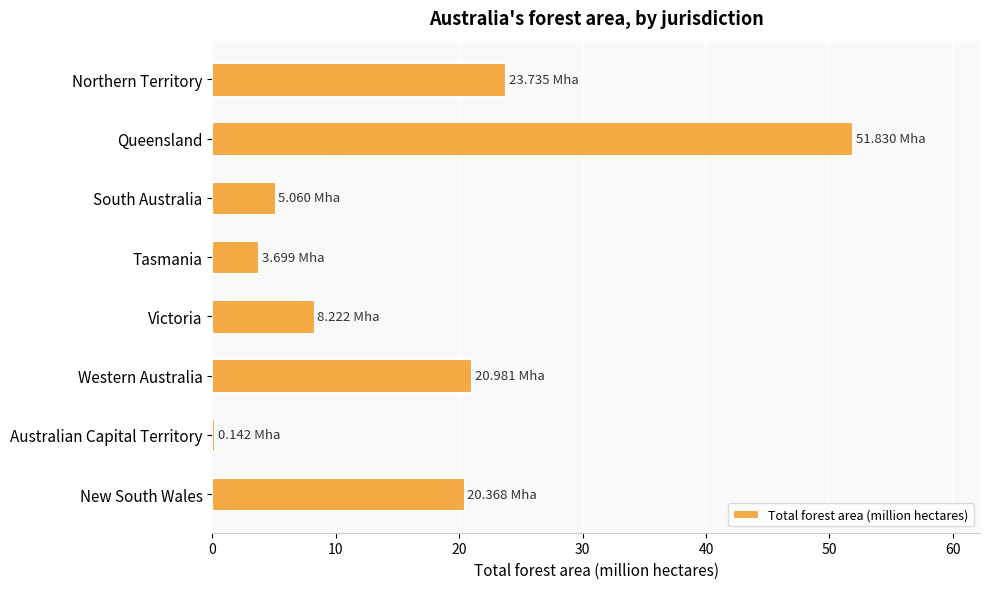

What is the sum of all values?

134.0